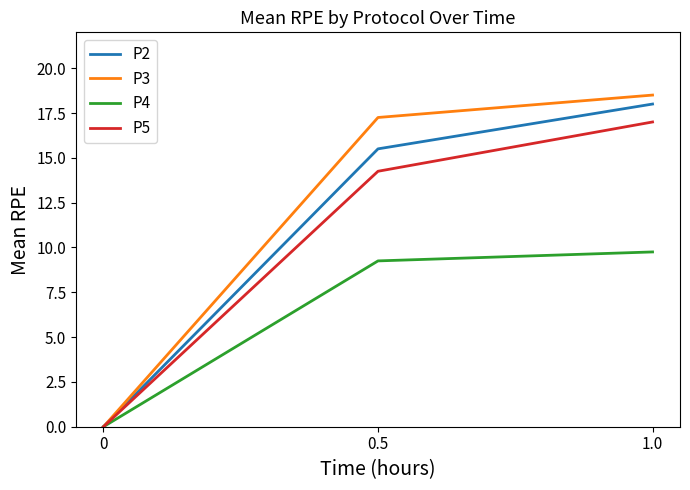

What is the maximum value for P3?

18.5